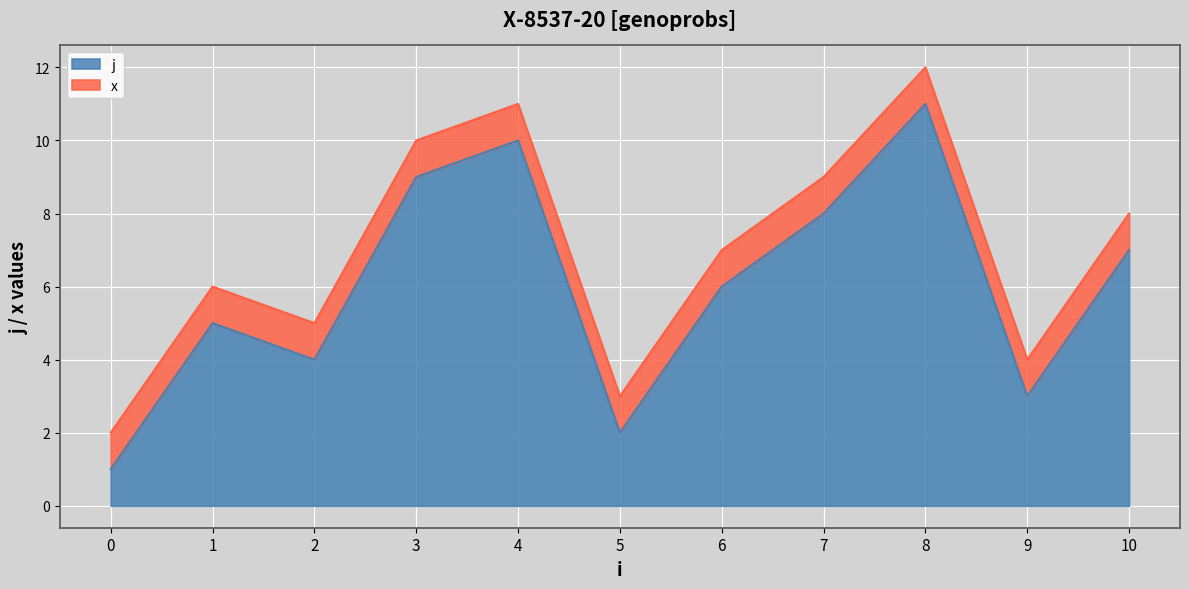

Reading left to right, list all the values displayed in this chart.

1	5	4	9	10	2	6	8	11	3	7